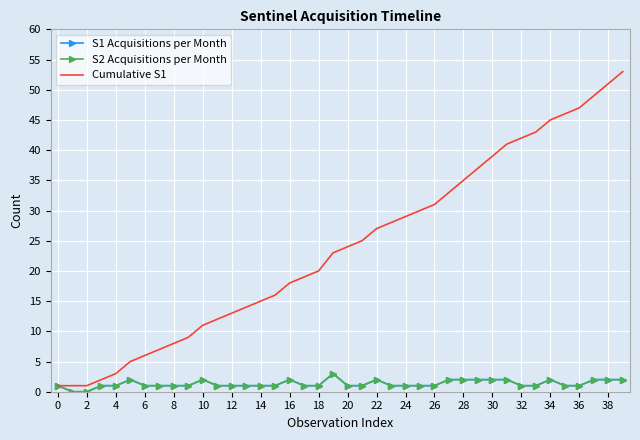

True or false: S1 Acquisitions per Month and S2 Acquisitions per Month cross at least once.

False